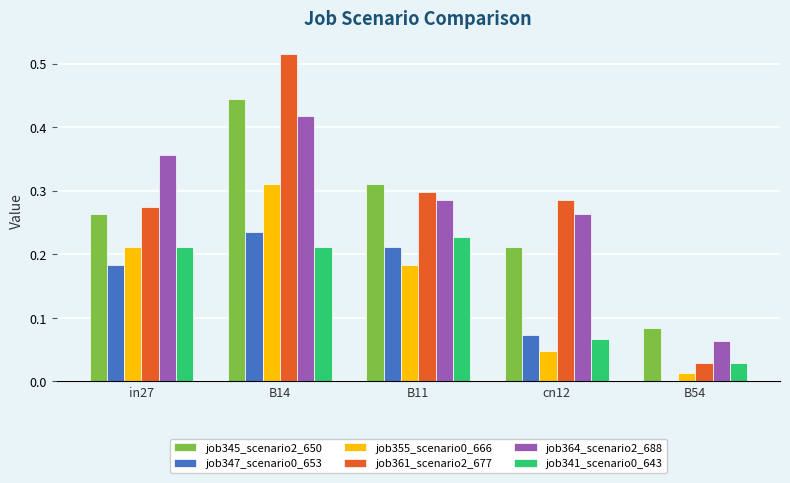

Is the value of job364_scenario2_688 at in27 greater than the value of job345_scenario2_650 at B11?

Yes